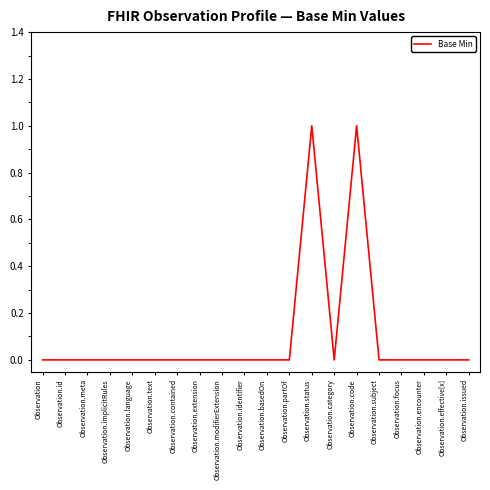

True or false: the data shows 0 at Observation.issued.

True